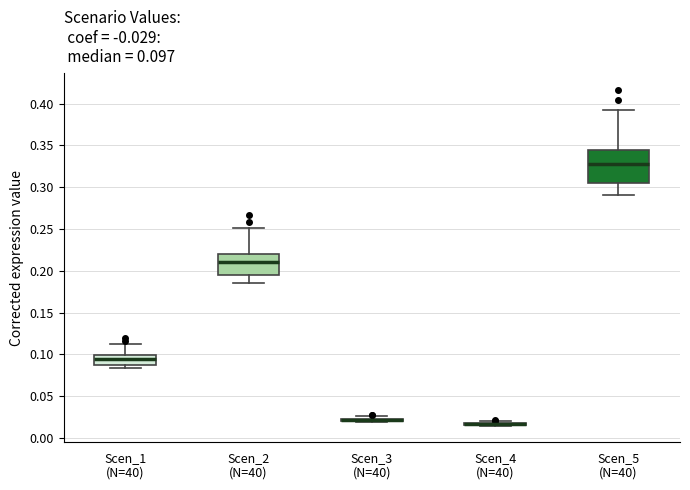

Which box is the tallest, from its lower edge to its upper edge?

Scen_5 (N=40)